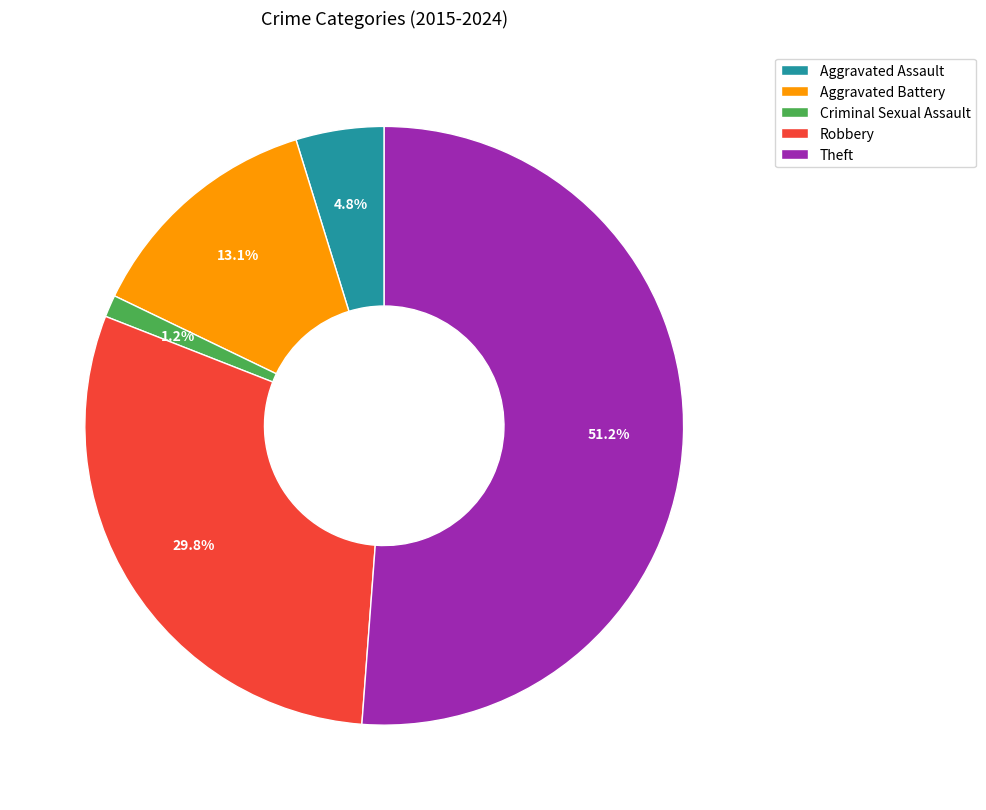

Count the number of slices in the pie.

5